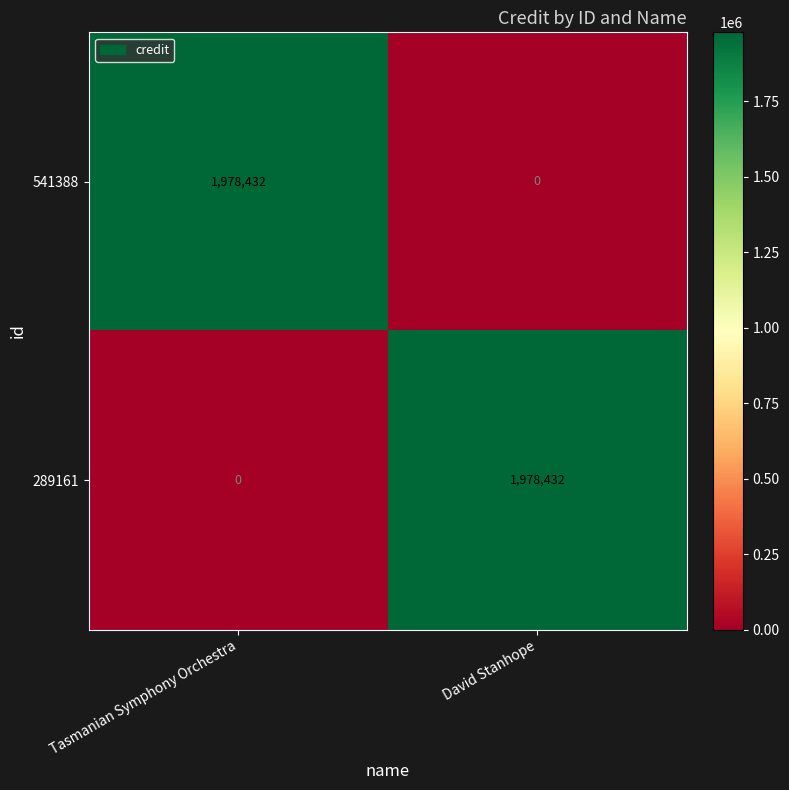

Which category has the highest value in the 541388 series?

Tasmanian Symphony Orchestra